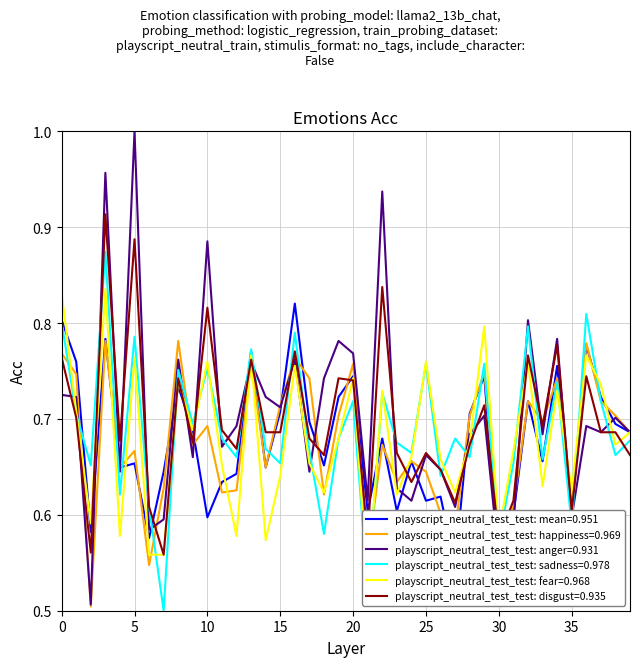

How many lines are shown in the chart?

6